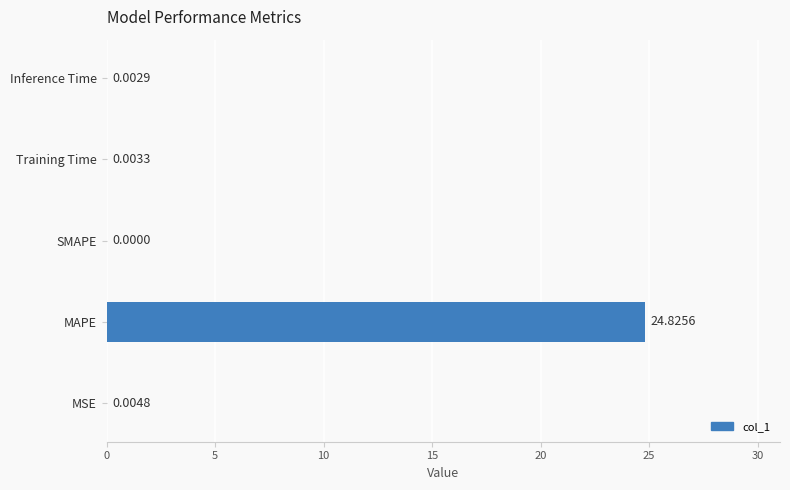

What is the sum of all values?

24.8